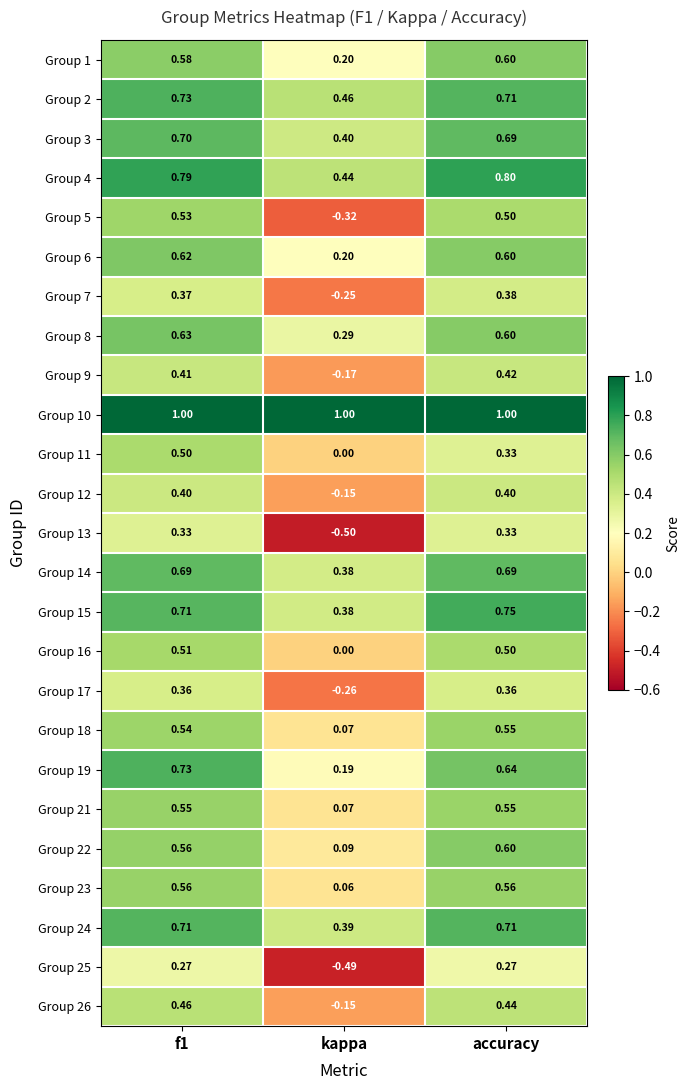

Which label corresponds to the smallest value in the chart?

kappa